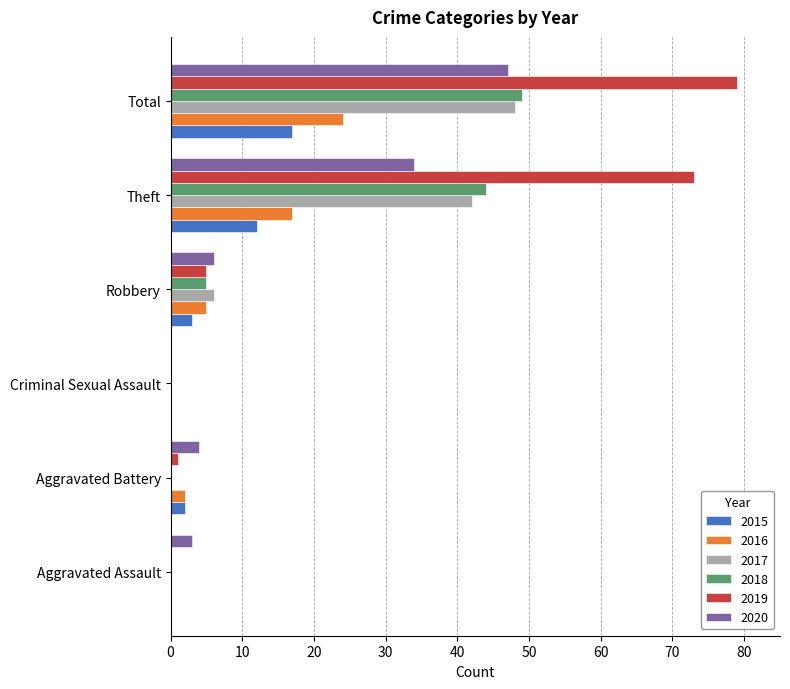

How many distinct data groups are displayed?

6